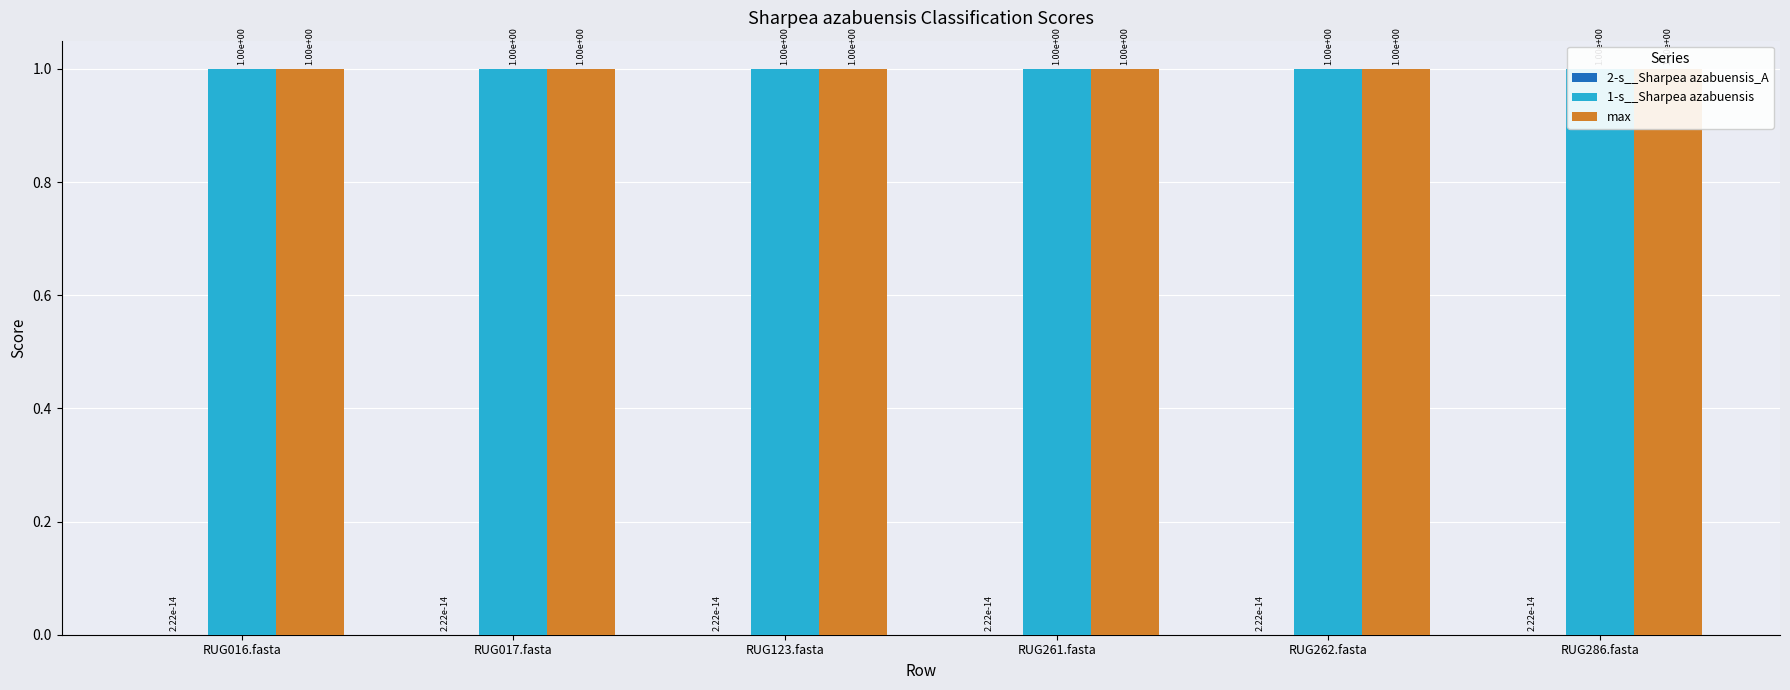

What are all the series names shown in the legend?

2-s__Sharpea azabuensis_A, 1-s__Sharpea azabuensis, max